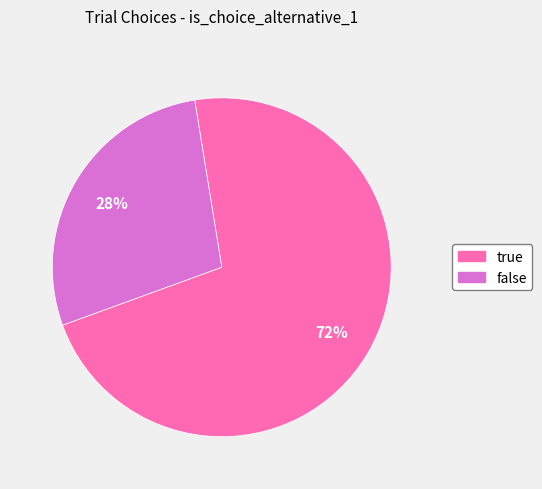

How many segments does this pie chart have?

2